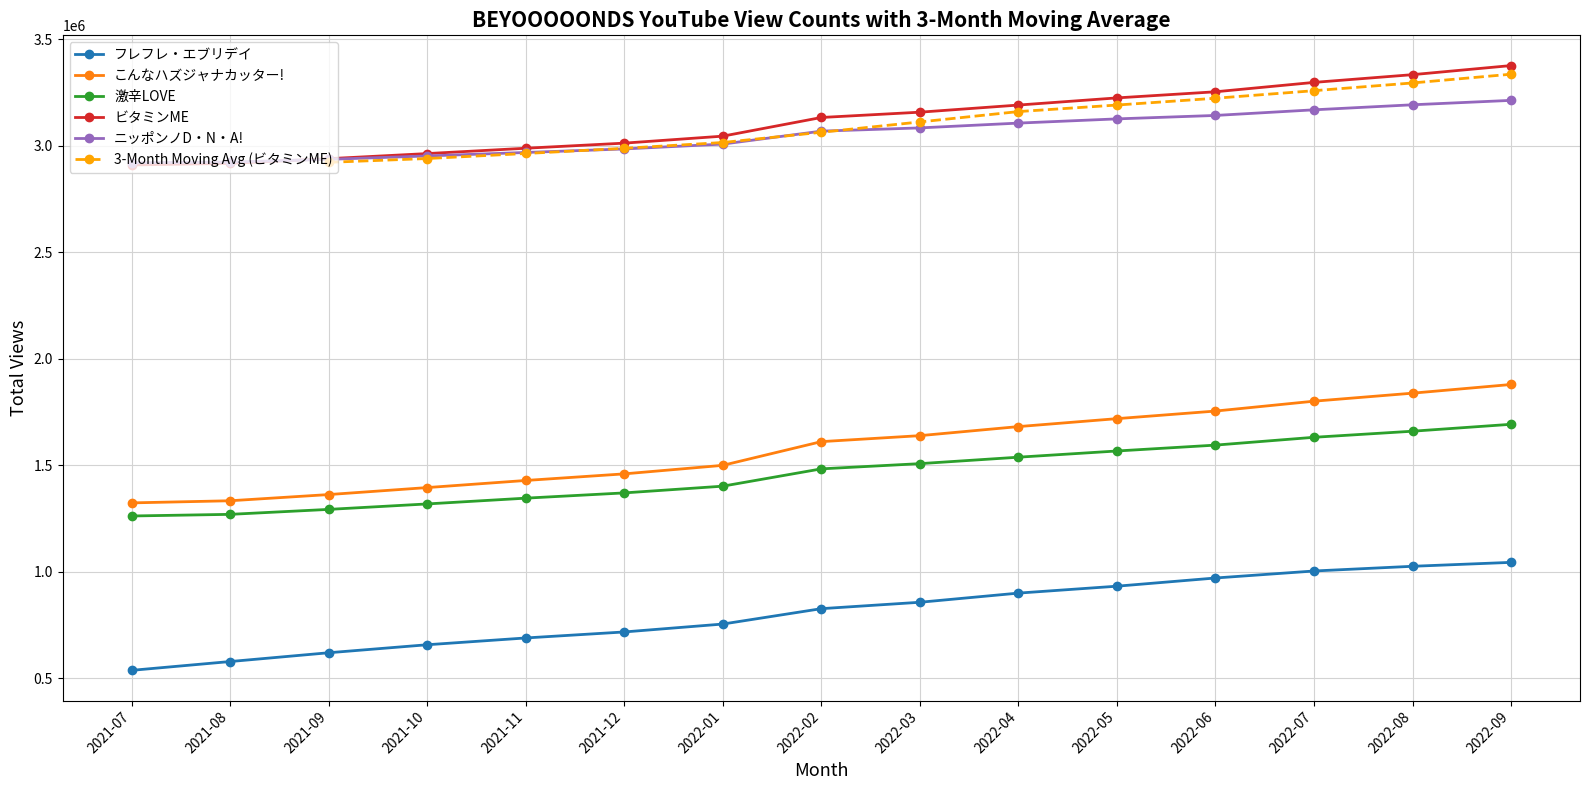

What is the label of the 1st point from the right?

2022-09